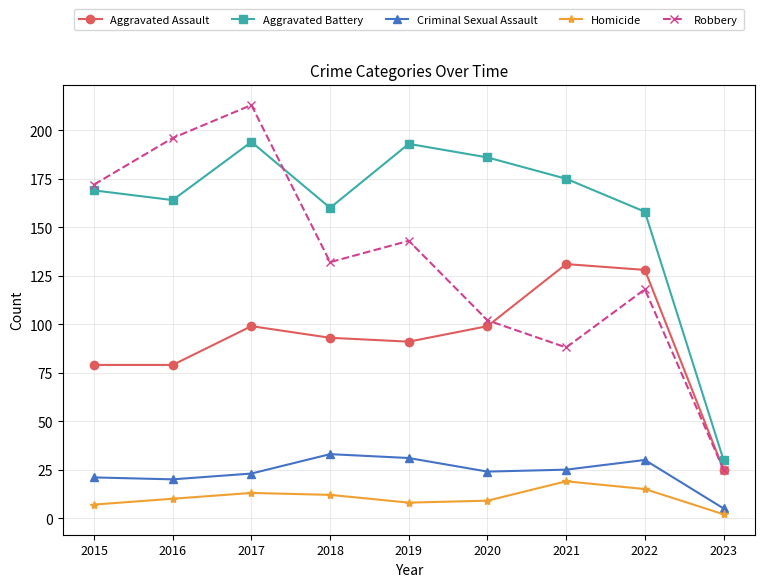

How many data points in Aggravated Assault are less than 93?

4